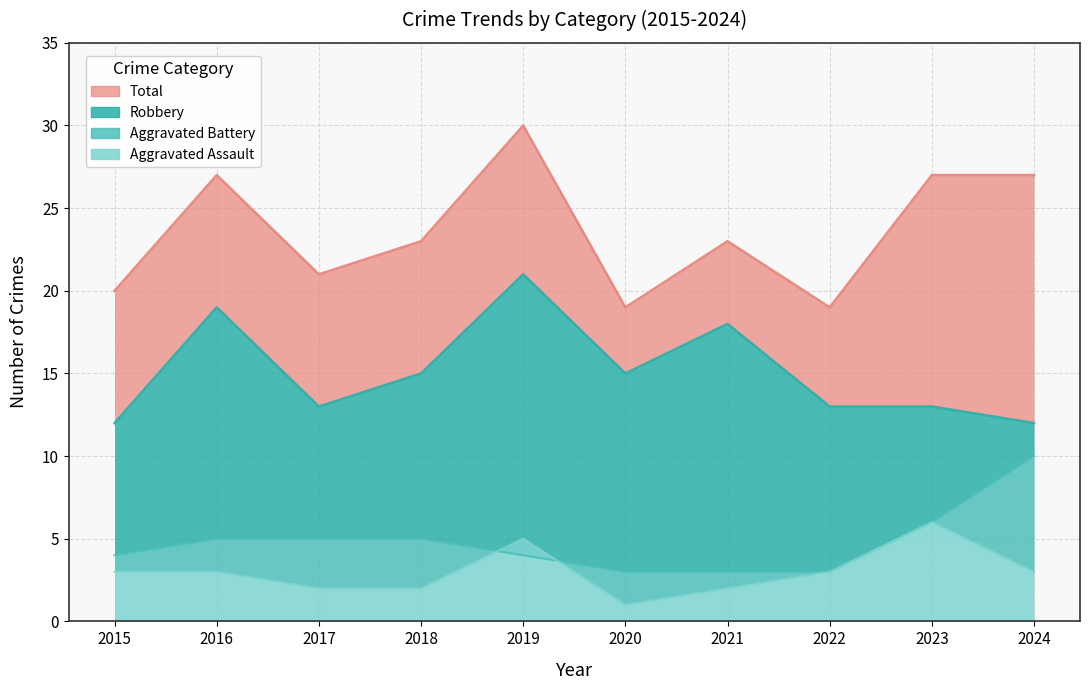

What is the minimum value for Total?

19